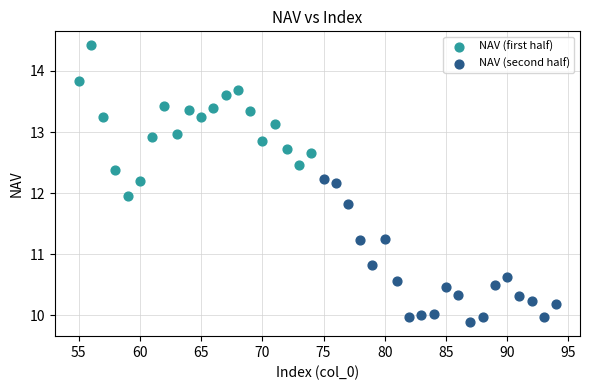

What are all the series names shown in the legend?

NAV (first half), NAV (second half)